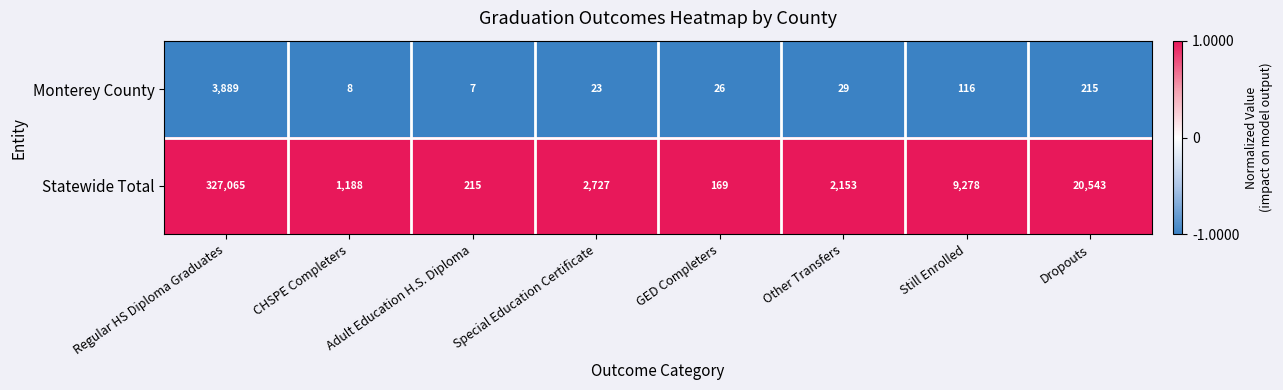

Is it true that Statewide Total equals 130 at Adult Education H.S. Diploma?

False